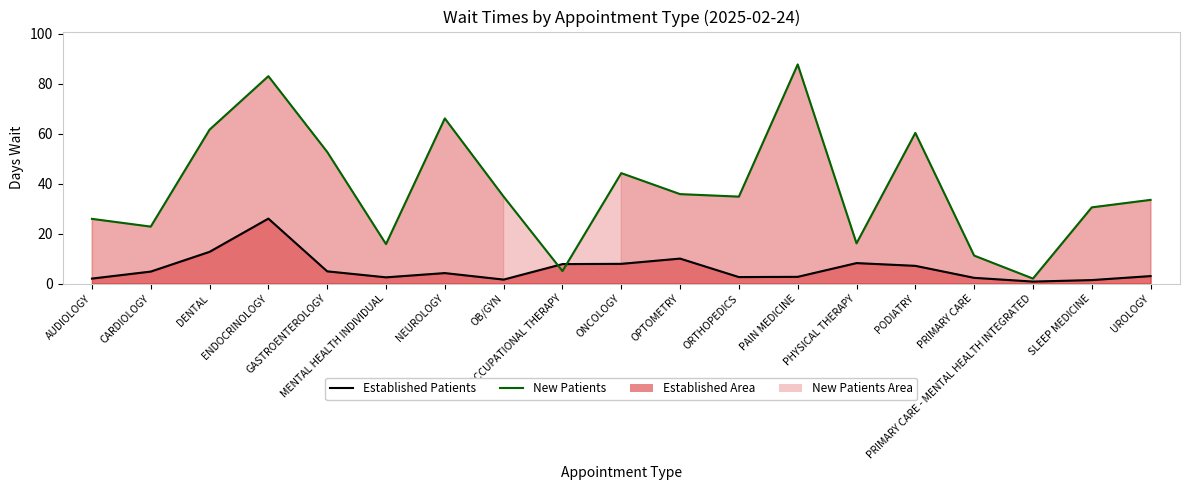

At which label does EstablishedPatients Line first exceed 4?

CARDIOLOGY